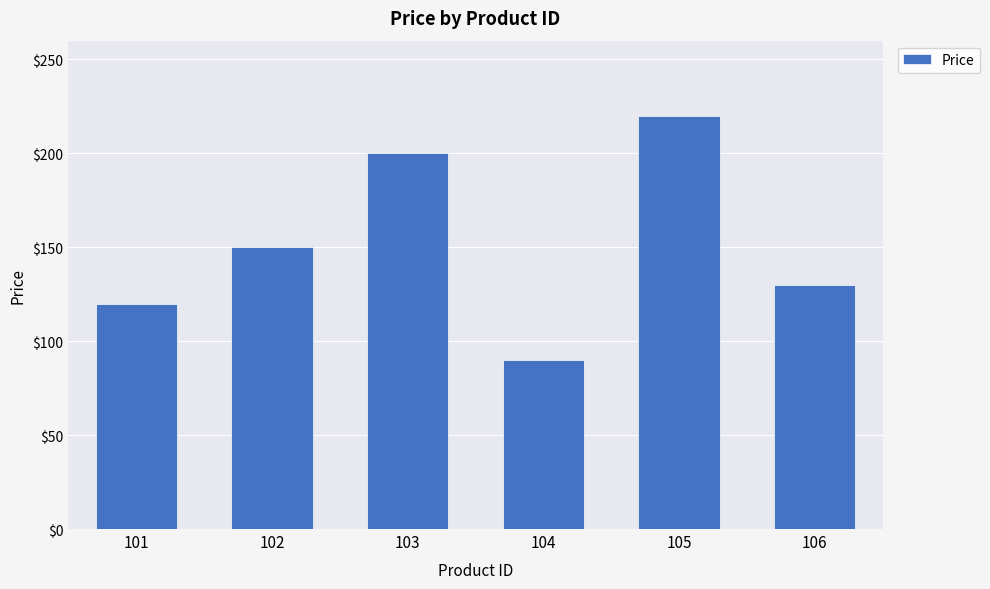

The chart shows a value of 83 at 101. True or false?

False